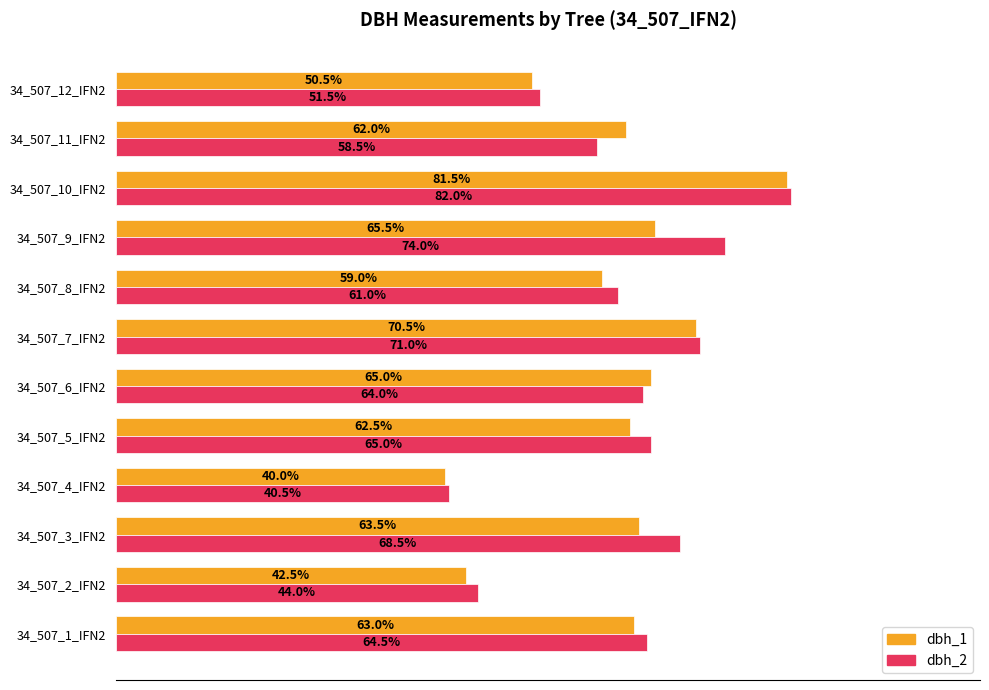

What are all the series names shown in the legend?

dbh_1, dbh_2